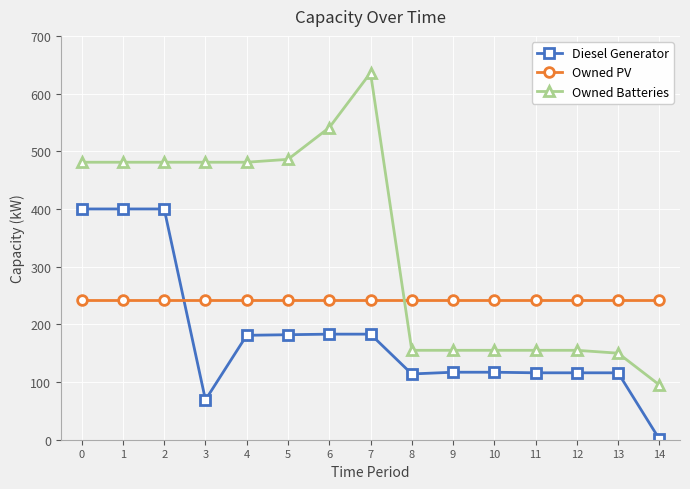

The Owned PV series shows 243 at 4. True or false?

True